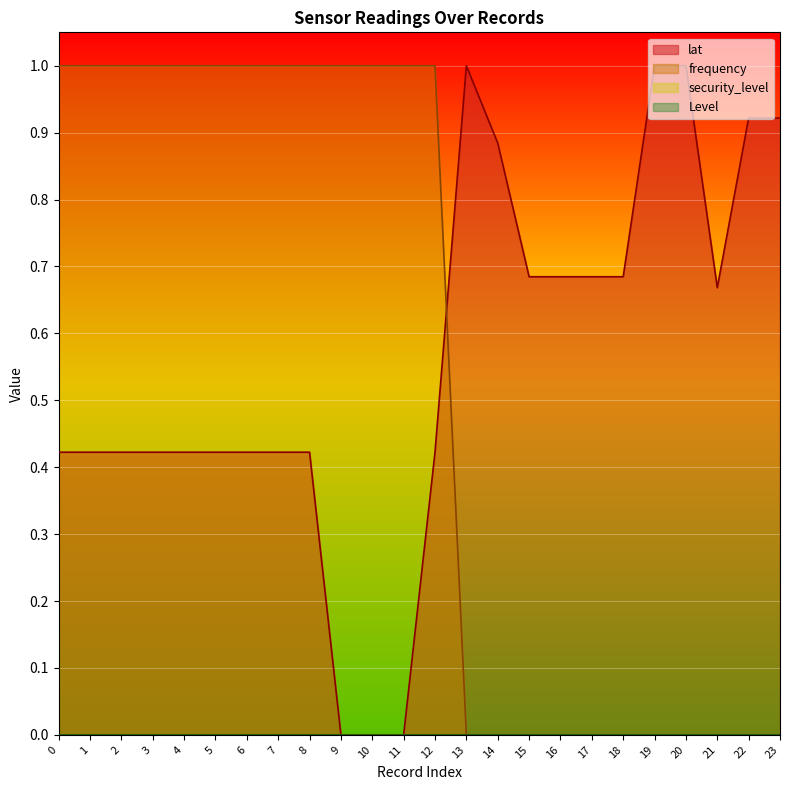

What is the difference between the maximum and minimum values in the lat series?

1.0